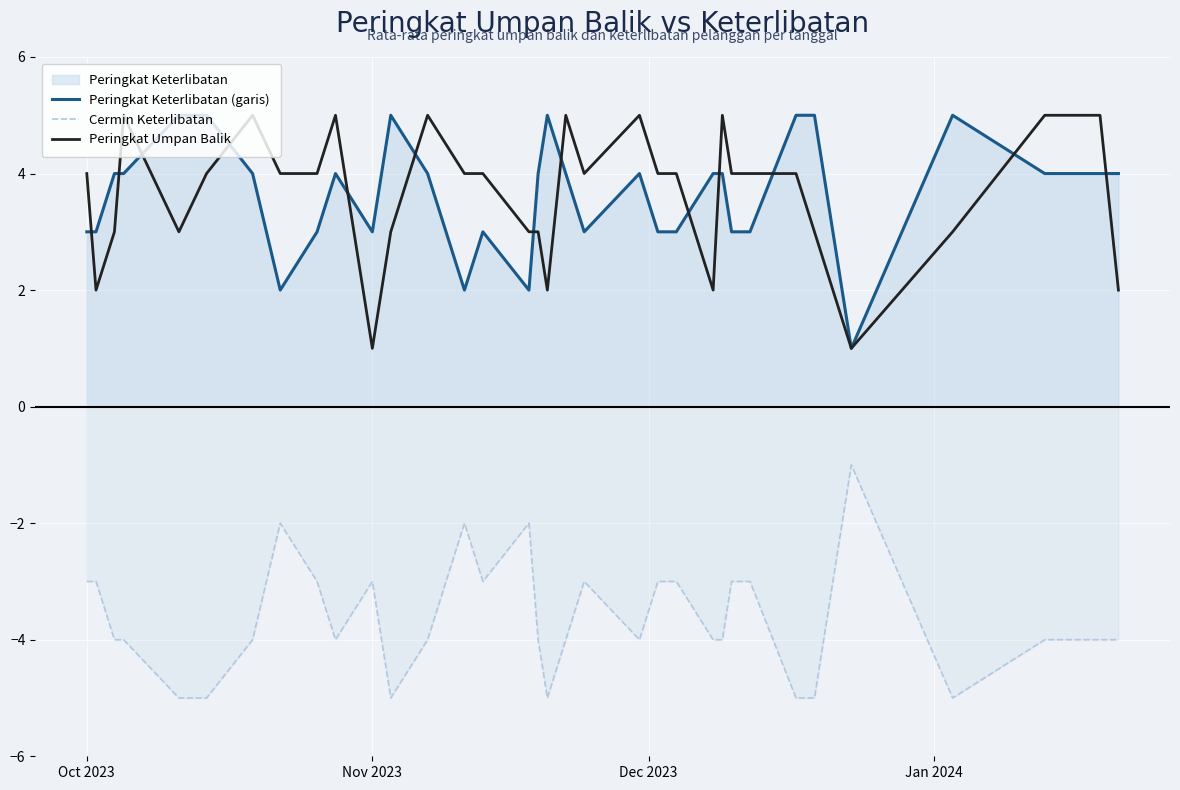

Rank the series by their maximum value, from lowest to highest.

Cermin Keterlibatan, Peringkat Keterlibatan (garis), Peringkat Umpan Balik